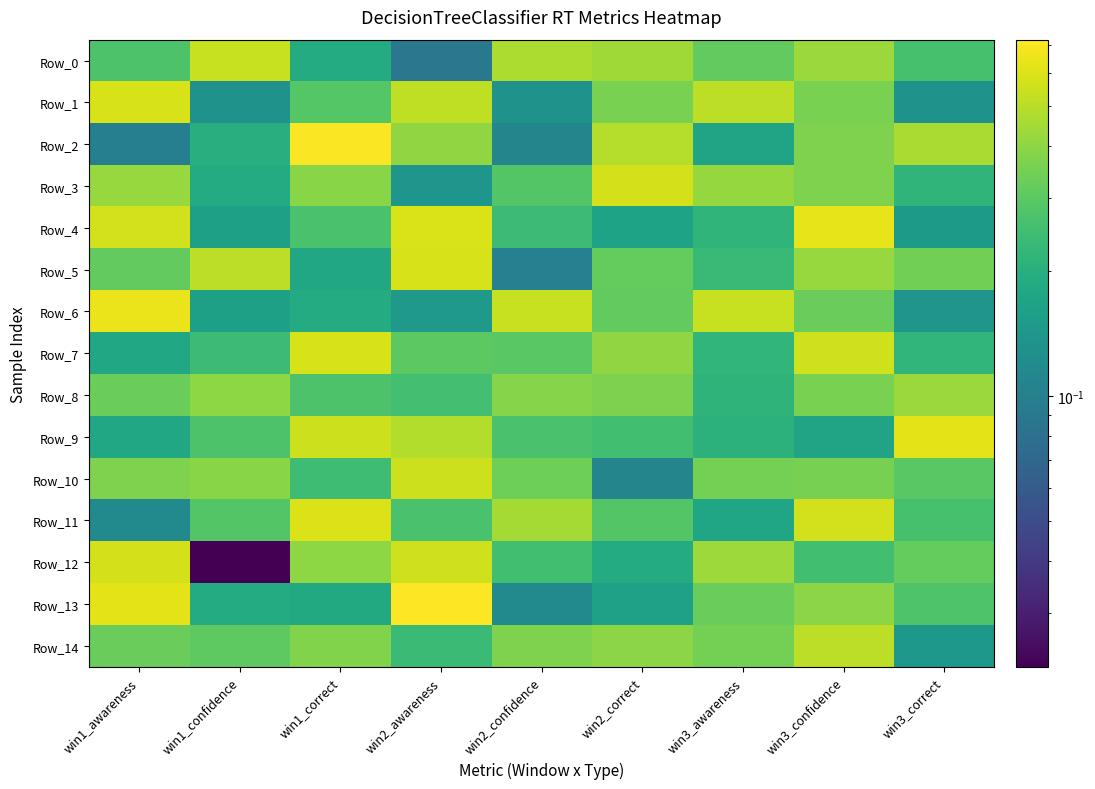

At how many categories does at least one series exceed 0?

9